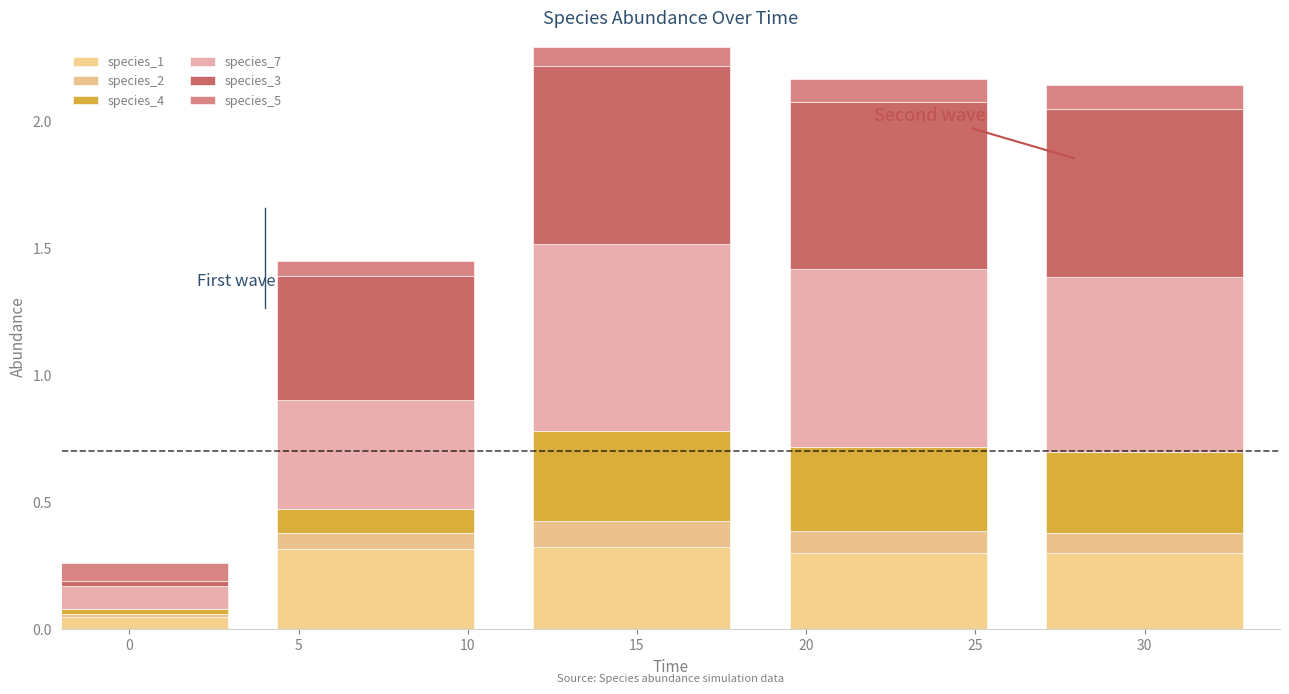

At which category is the sum across all series the highest?

15